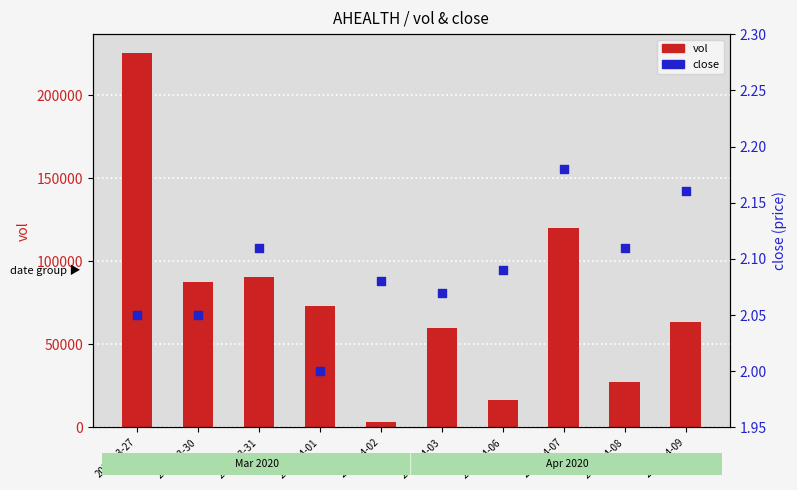

At which category is the sum across all series the highest?

2020-03-27